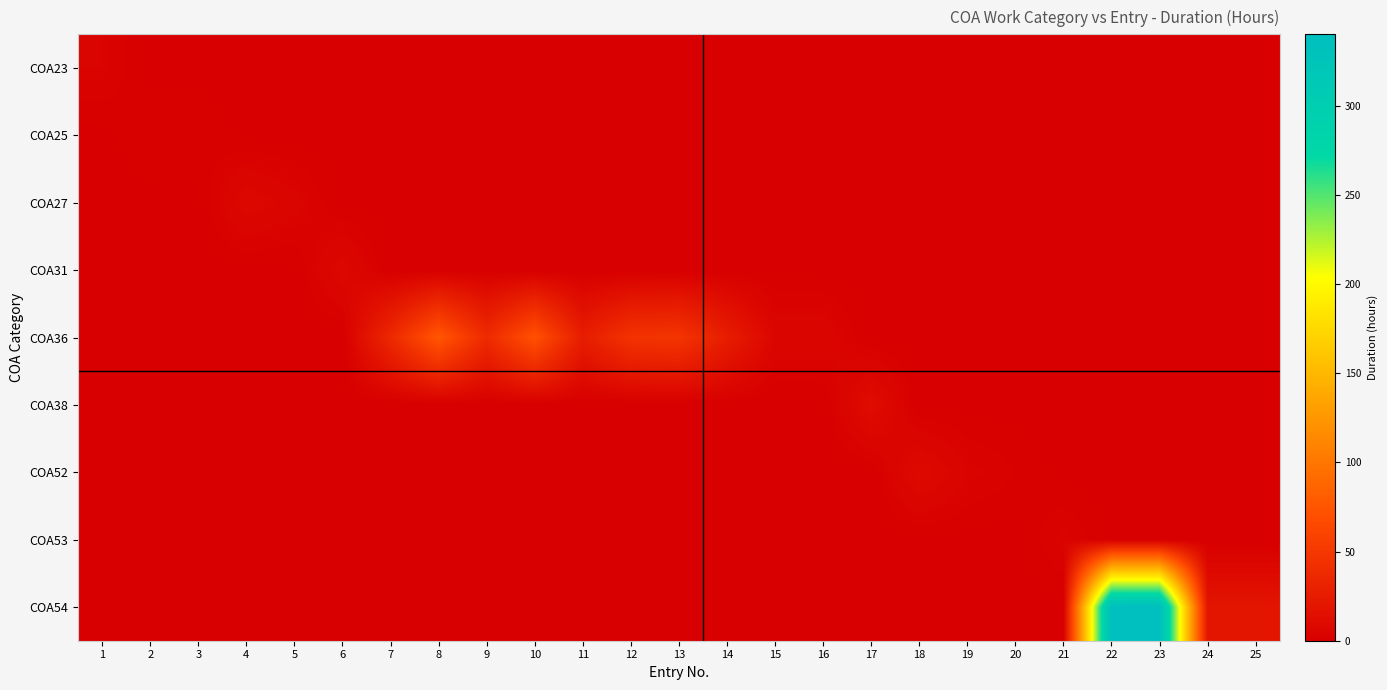

Between 5 and 13, which series saw the biggest shift?

COA36